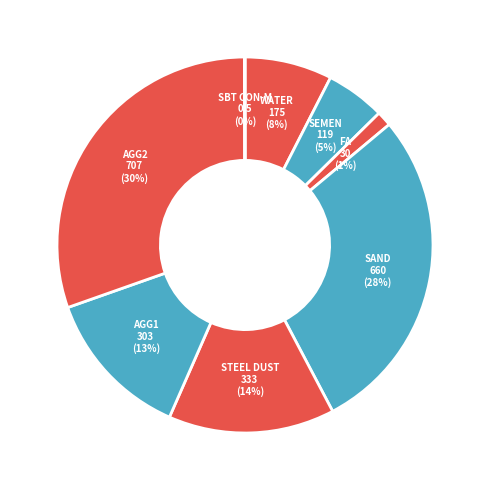

Which slice is the largest?

AGG2